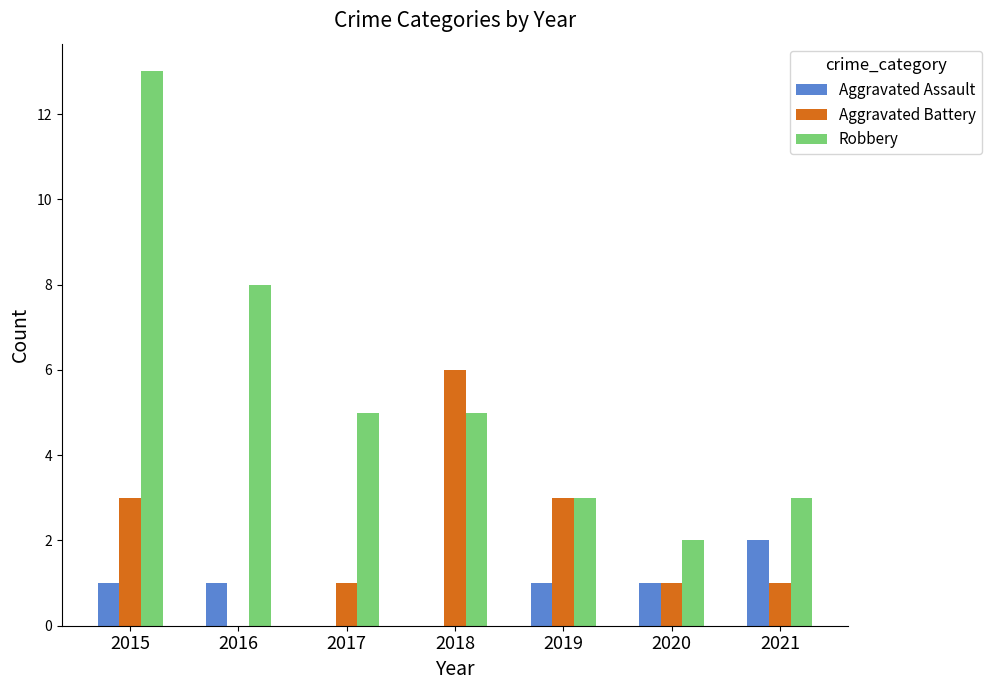

Reading right to left, what are all the values shown in this chart?

Aggravated Assault: 2021=2	2020=1	2019=1	2018=0	2017=0	2016=1	2015=1
Aggravated Battery: 2021=1	2020=1	2019=3	2018=6	2017=1	2016=0	2015=3
Robbery: 2021=3	2020=2	2019=3	2018=5	2017=5	2016=8	2015=13